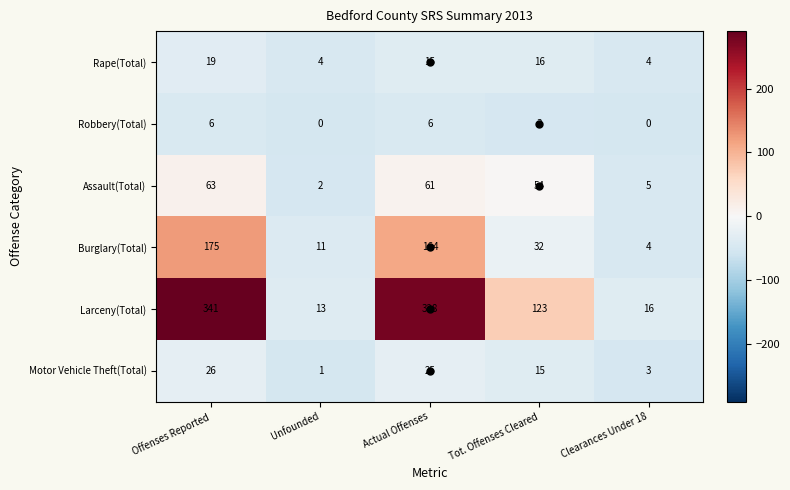

At how many categories does at least one series exceed 124?

2